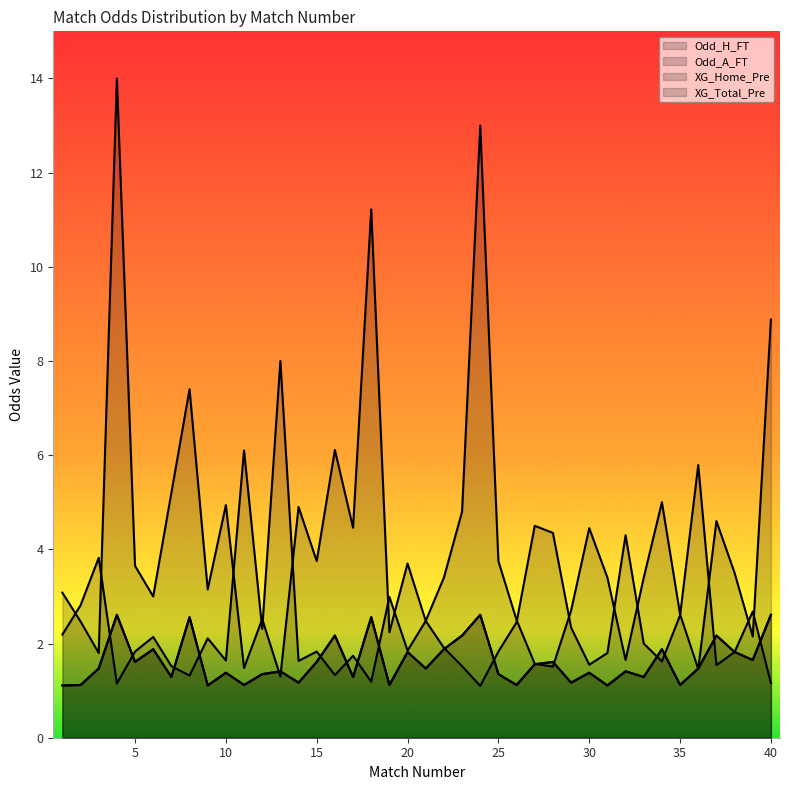

Which series ends up on top after the final intersection of Odd_H_FT and XG_Home_Pre?

XG_Home_Pre